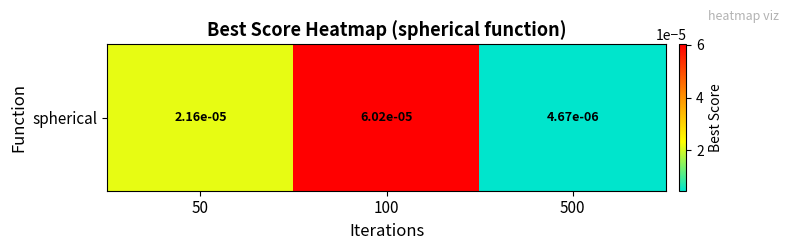

Which category has the highest value across all series?

100